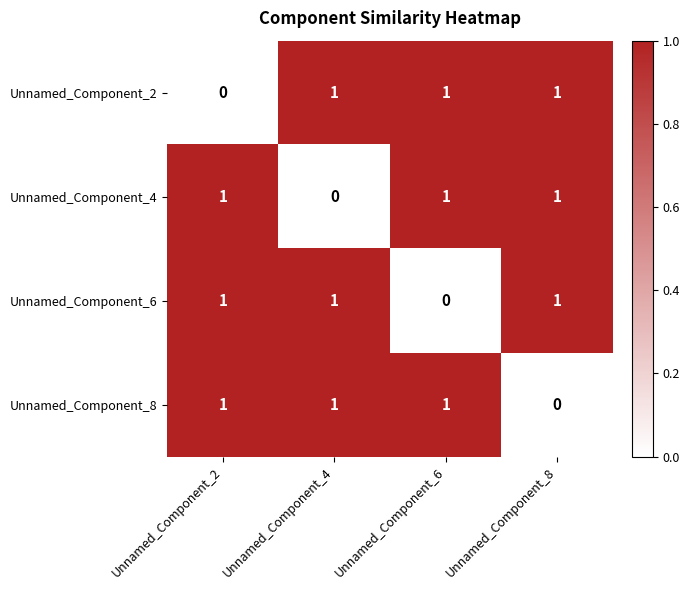

The Unnamed_Component_2 series shows 1 at Unnamed_Component_8. True or false?

True